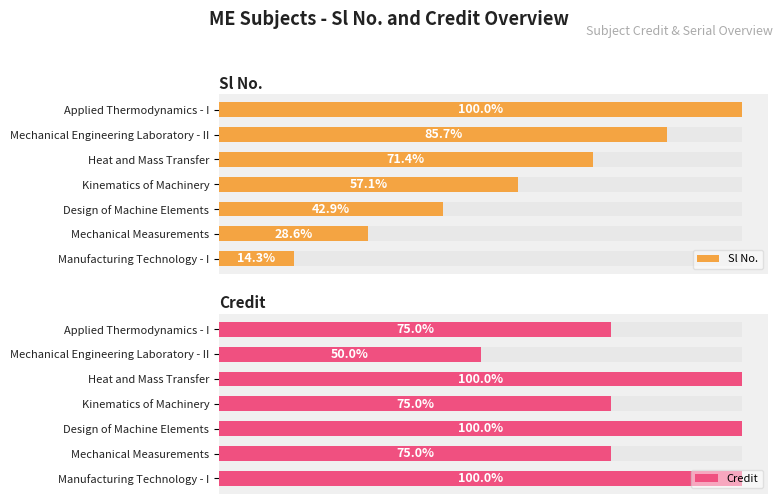

True or false: Sl No. has a value of 10 at Applied Thermodynamics - I.

False